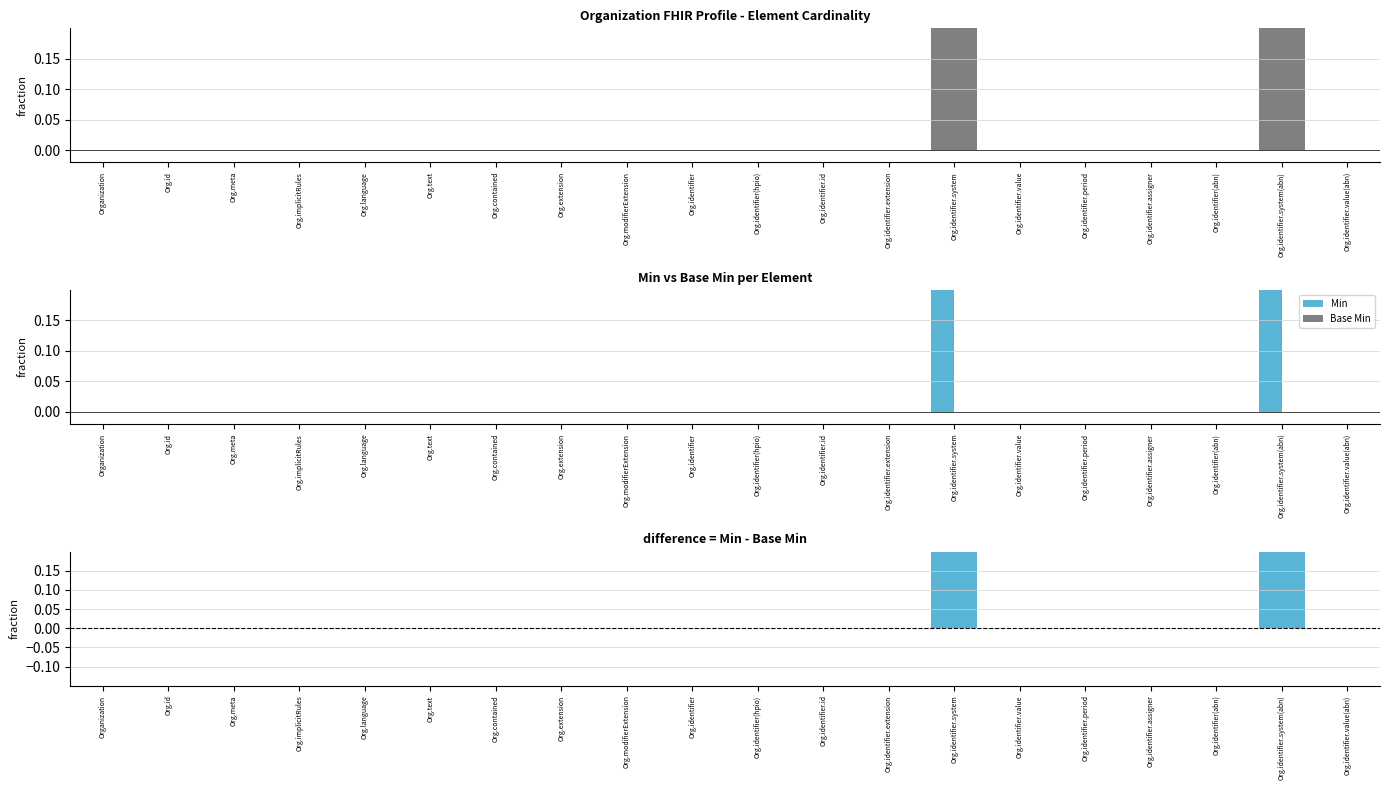

Reading right to left, what are all the values shown in this chart?

Min: Org.identifier.value(abn)=0	Org.identifier.system(abn)=1	Org.identifier(abn)=0	Org.identifier.assigner=0	Org.identifier.period=0	Org.identifier.value=0	Org.identifier.system=1	Org.identifier.extension=0	Org.identifier.id=0	Org.identifier(hpio)=0	Org.identifier=0	Org.modifierExtension=0	Org.extension=0	Org.contained=0	Org.text=0	Org.language=0	Org.implicitRules=0	Org.meta=0	Org.id=0	Organization=0
Base Min: Org.identifier.value(abn)=0	Org.identifier.system(abn)=0	Org.identifier(abn)=0	Org.identifier.assigner=0	Org.identifier.period=0	Org.identifier.value=0	Org.identifier.system=0	Org.identifier.extension=0	Org.identifier.id=0	Org.identifier(hpio)=0	Org.identifier=0	Org.modifierExtension=0	Org.extension=0	Org.contained=0	Org.text=0	Org.language=0	Org.implicitRules=0	Org.meta=0	Org.id=0	Organization=0
Min - Base Min: Org.identifier.value(abn)=0	Org.identifier.system(abn)=1	Org.identifier(abn)=0	Org.identifier.assigner=0	Org.identifier.period=0	Org.identifier.value=0	Org.identifier.system=1	Org.identifier.extension=0	Org.identifier.id=0	Org.identifier(hpio)=0	Org.identifier=0	Org.modifierExtension=0	Org.extension=0	Org.contained=0	Org.text=0	Org.language=0	Org.implicitRules=0	Org.meta=0	Org.id=0	Organization=0